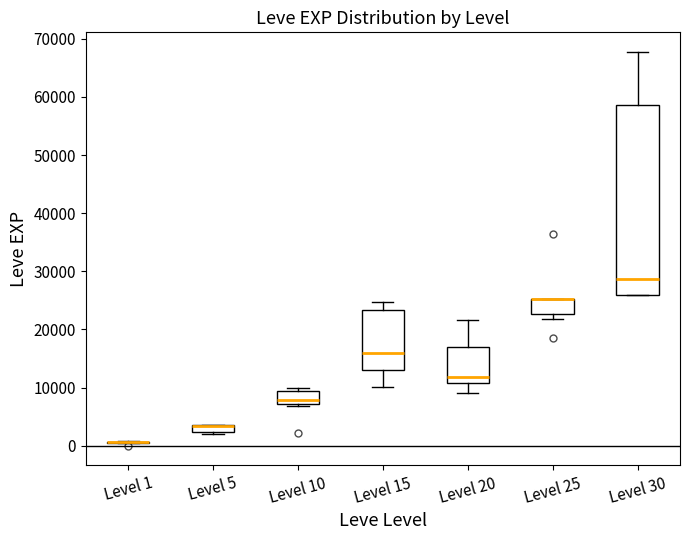

Where does the lower whisker of the box for Level 20 end on the y-axis? The values are not printed on the chart, so give them approximately, as read against the axis.

9000